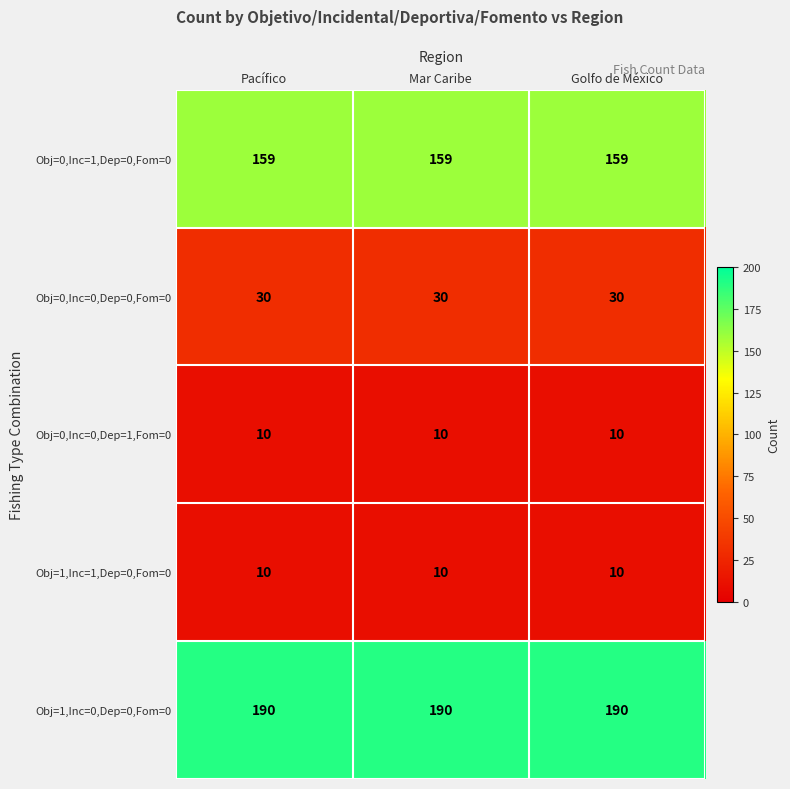

What is the minimum value for Obj=0,Inc=0,Dep=0,Fom=0?

30